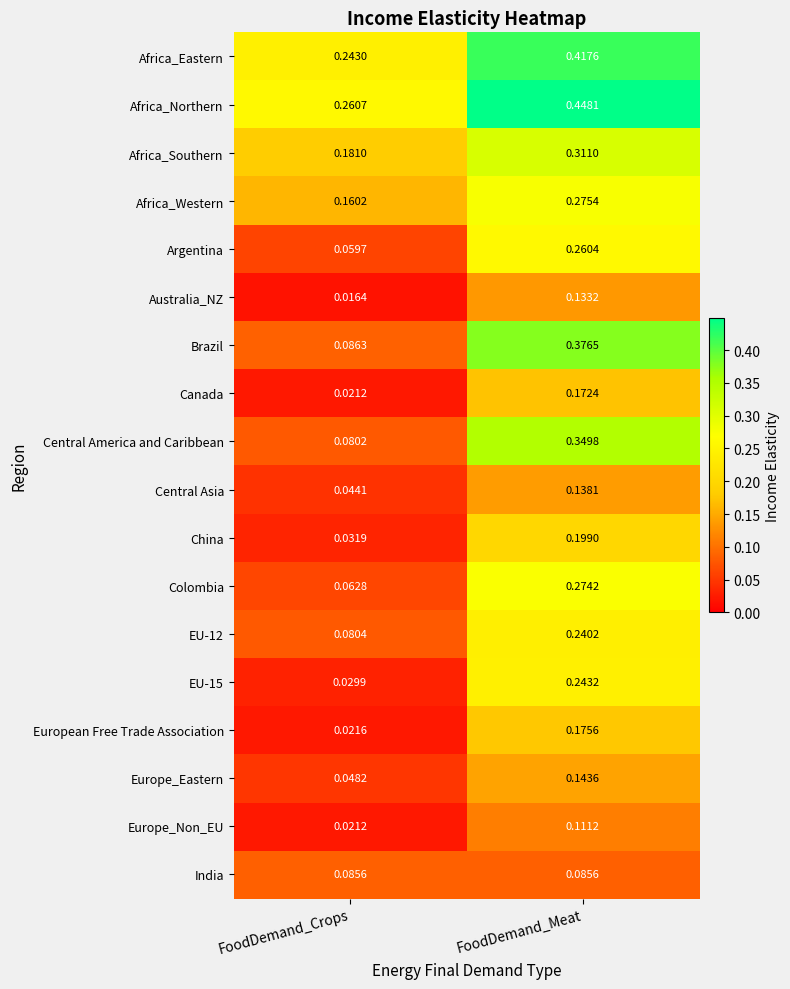

Which category has the highest value in the Europe_Eastern series?

FoodDemand_Meat